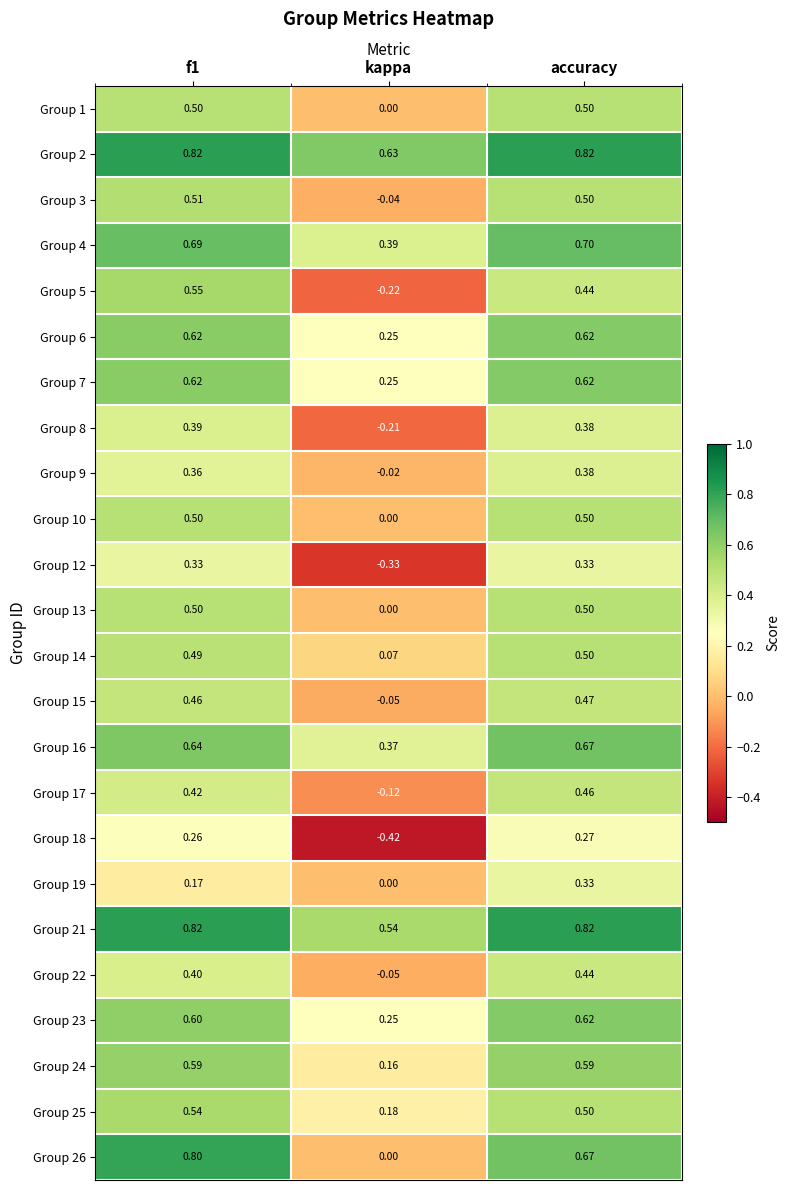

Which category has the lowest value in the Group 15 series?

kappa